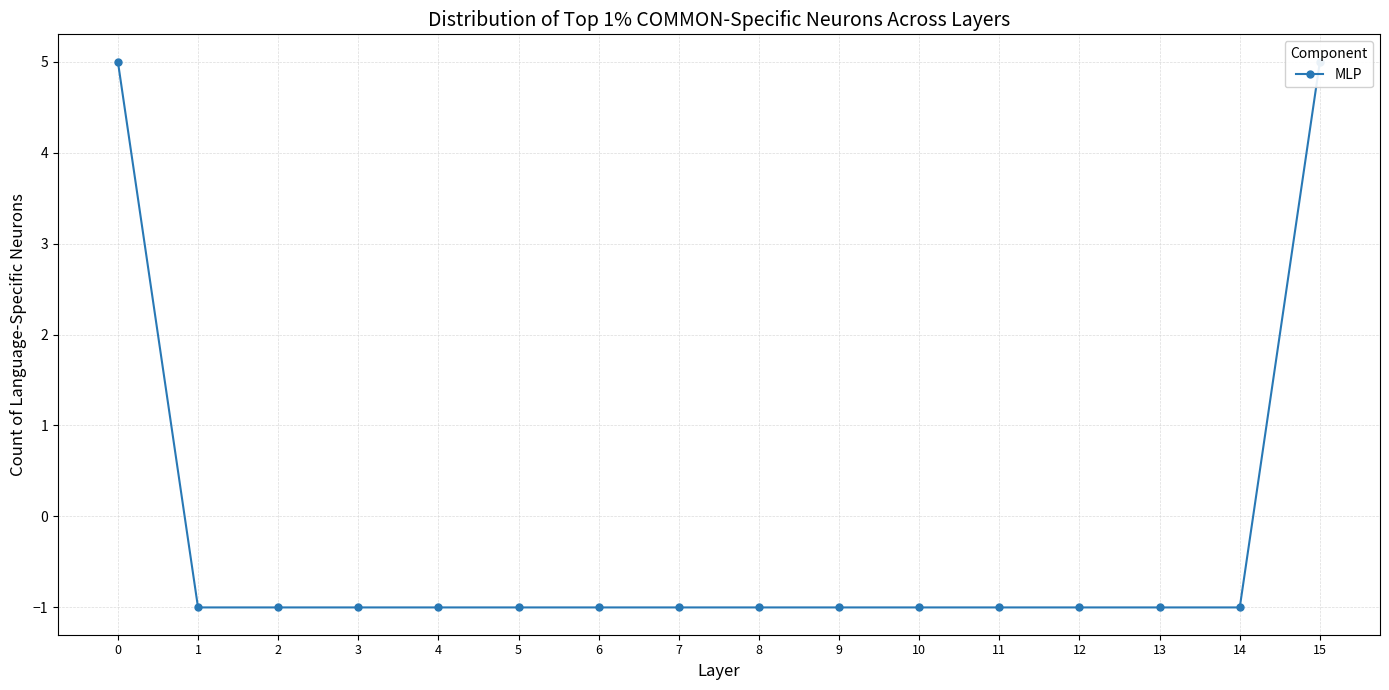

What is the value of the 12th point from the left?

-1